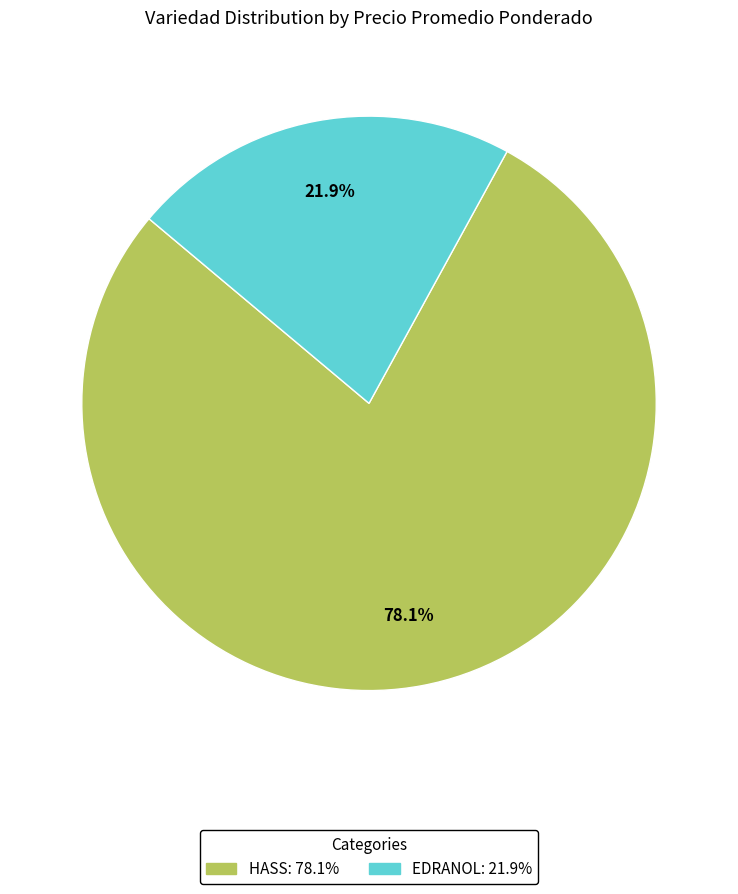

Does any single category account for the majority?

Yes